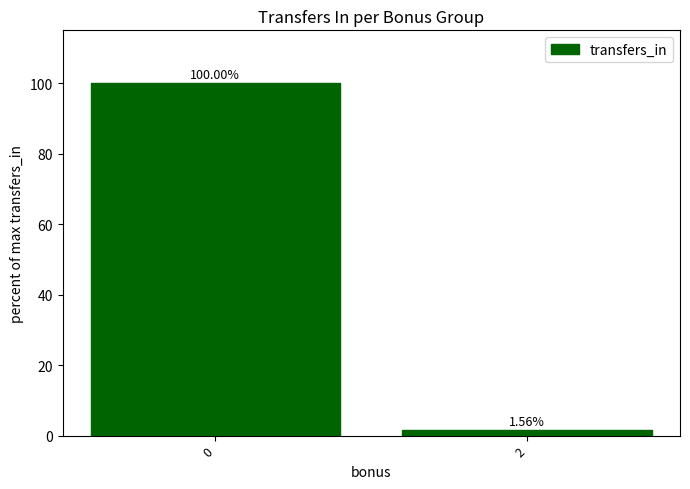

Approximately how many times larger is the value at 0 compared to 2?

64.2